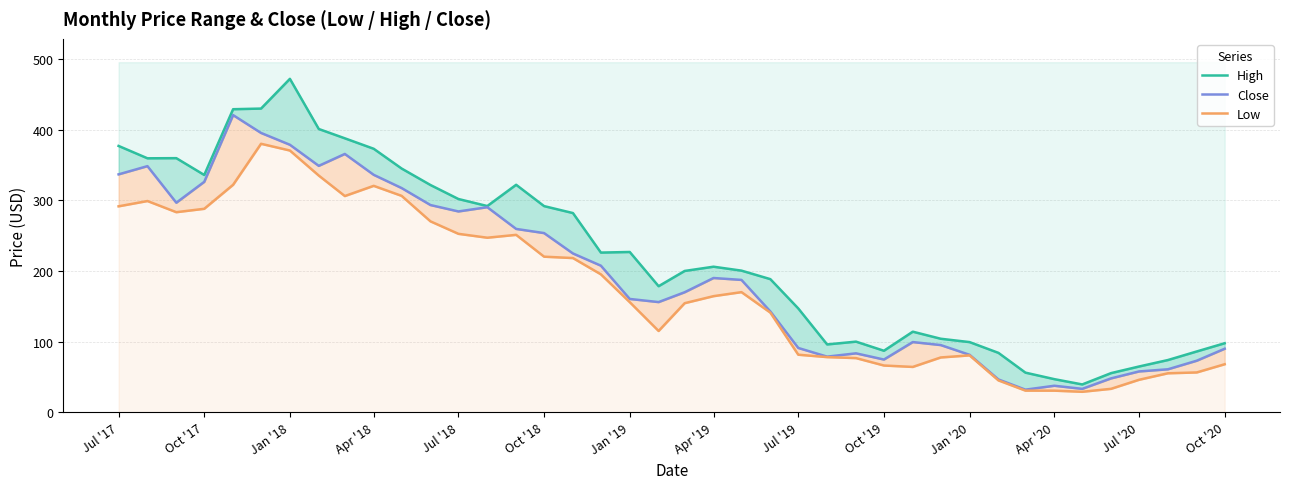

How many interior local valleys does the Close series have?

8